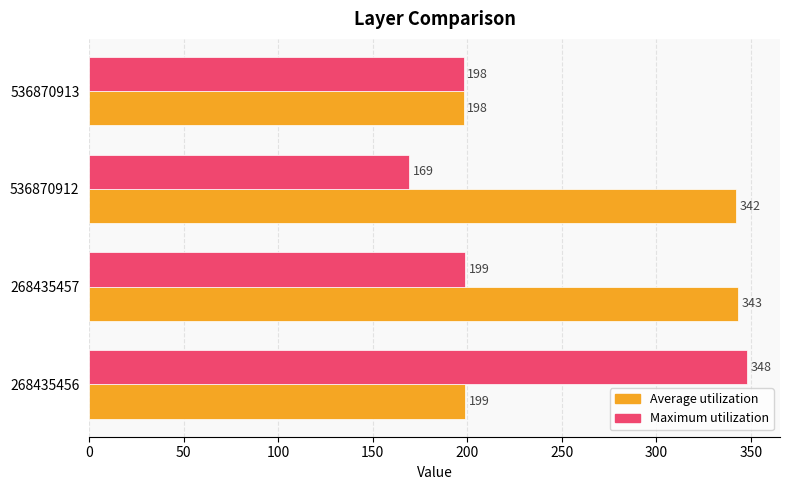

Is the value of Average utilization at 268435456 greater than the value of Maximum utilization at 536870913?

Yes